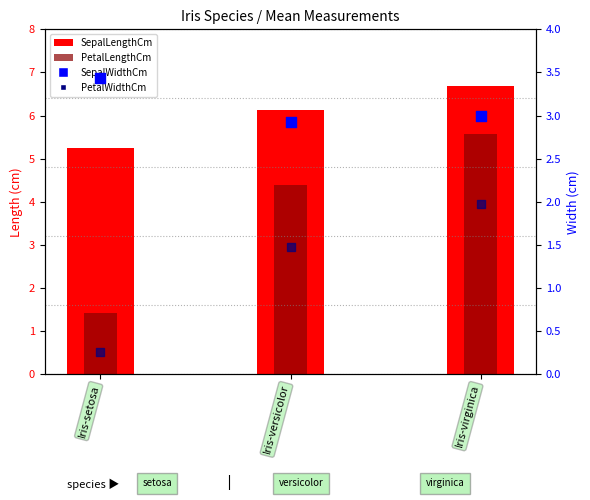

What are all the series names shown in the legend?

SepalLengthCm, PetalLengthCm, SepalWidthCm, PetalWidthCm